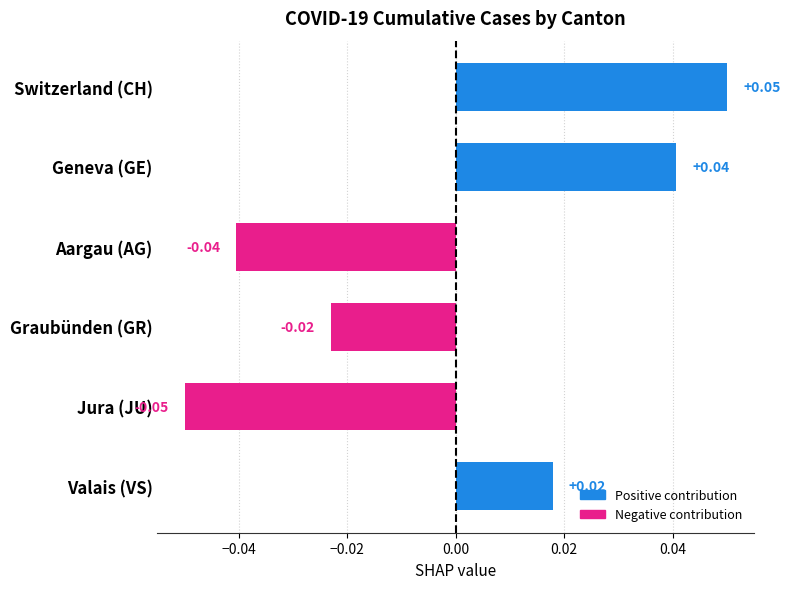

List the labels in order of value, smallest first.

Jura (JU), Aargau (AG), Graubünden (GR), Valais (VS), Geneva (GE), Switzerland (CH)